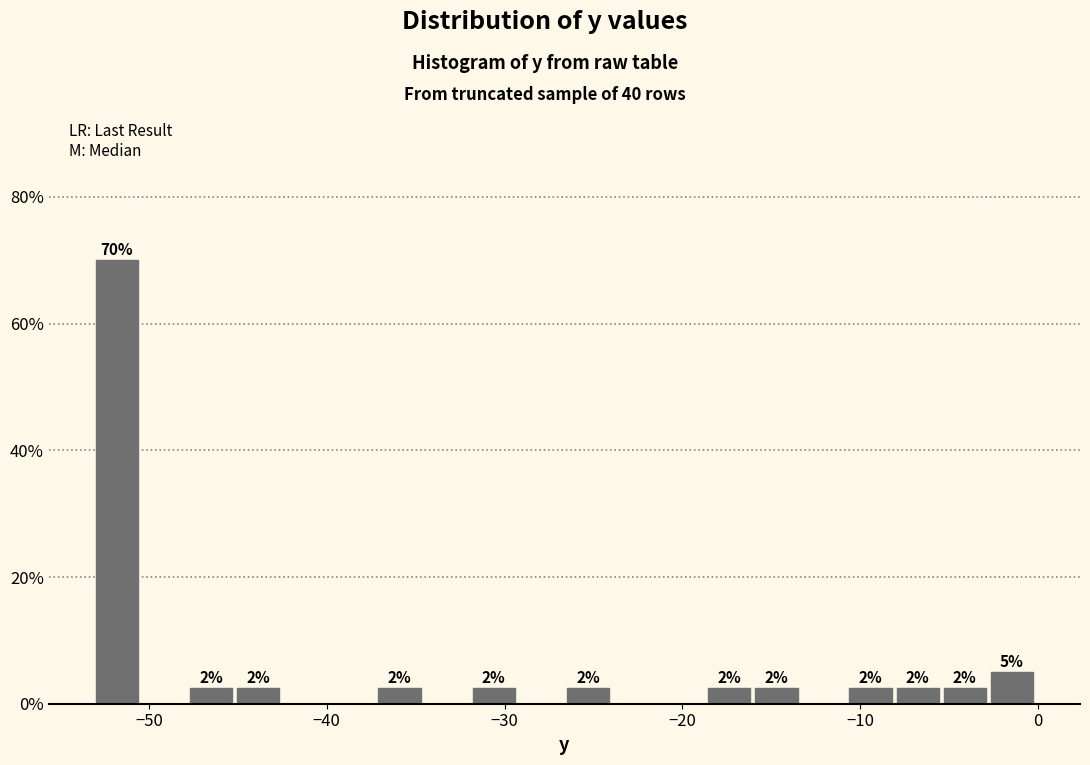

Around what value on the x-axis is the tallest bar? Give the approximate position of its centre, as read against the axis.

-52